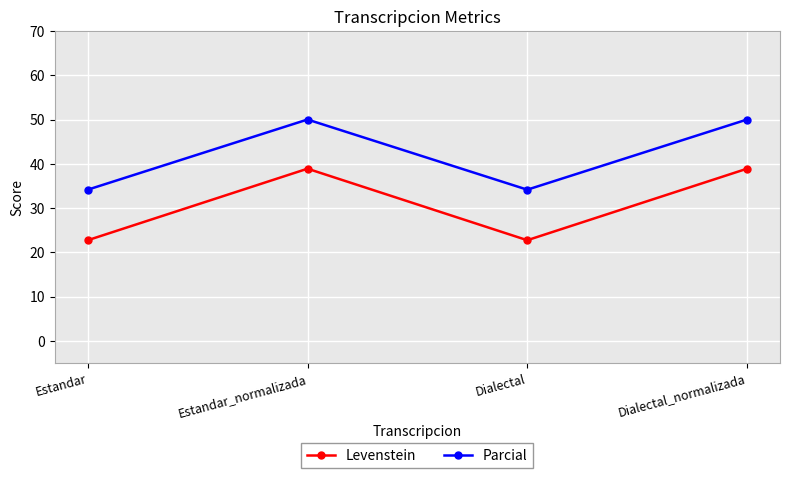

At which category does Levenstein reach its first local valley?

Dialectal